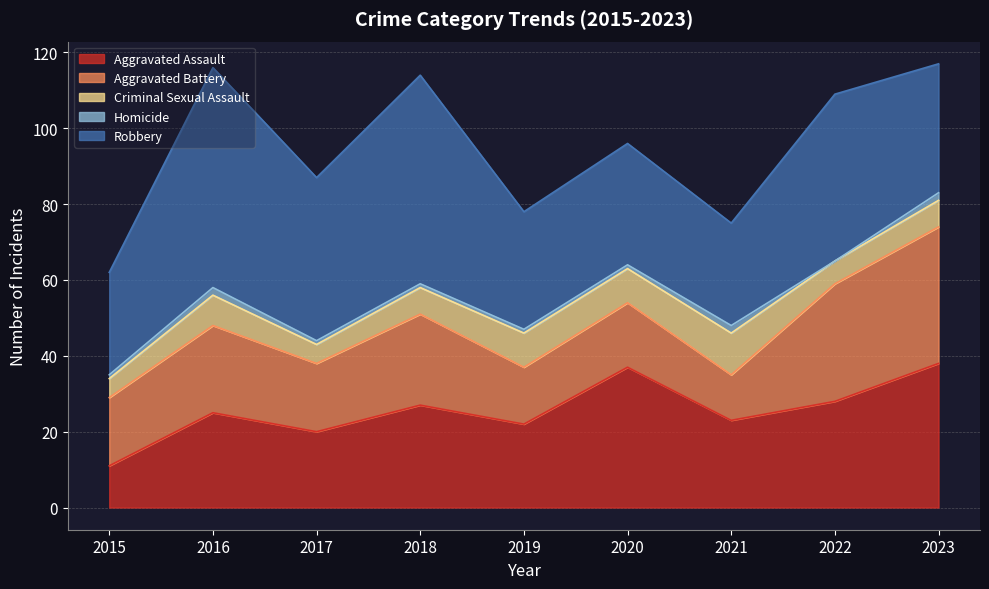

At how many categories does at least one series exceed 56?

1